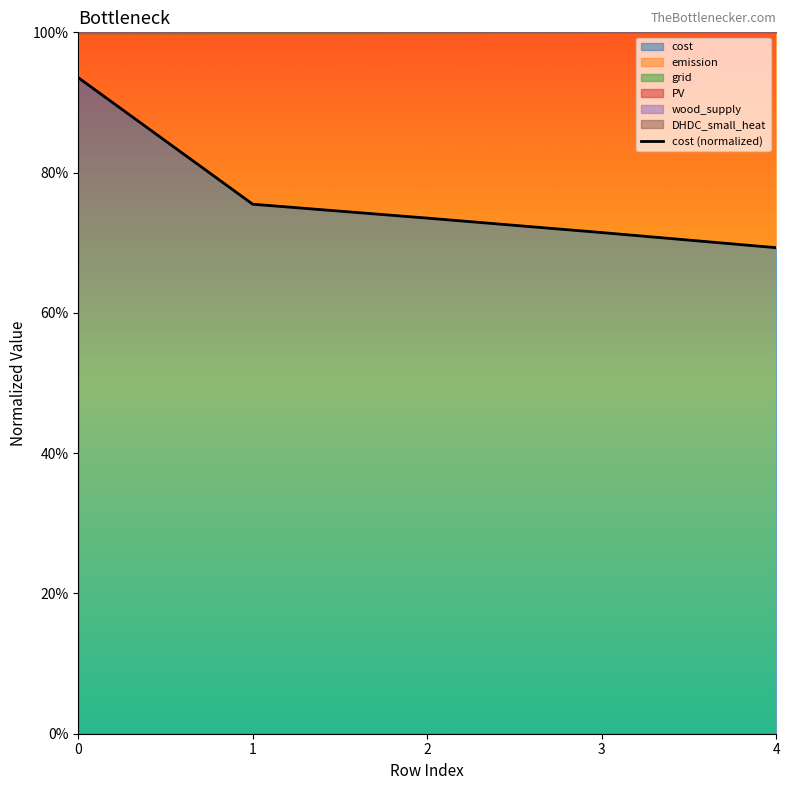

Count the number of values greater than 73.

3